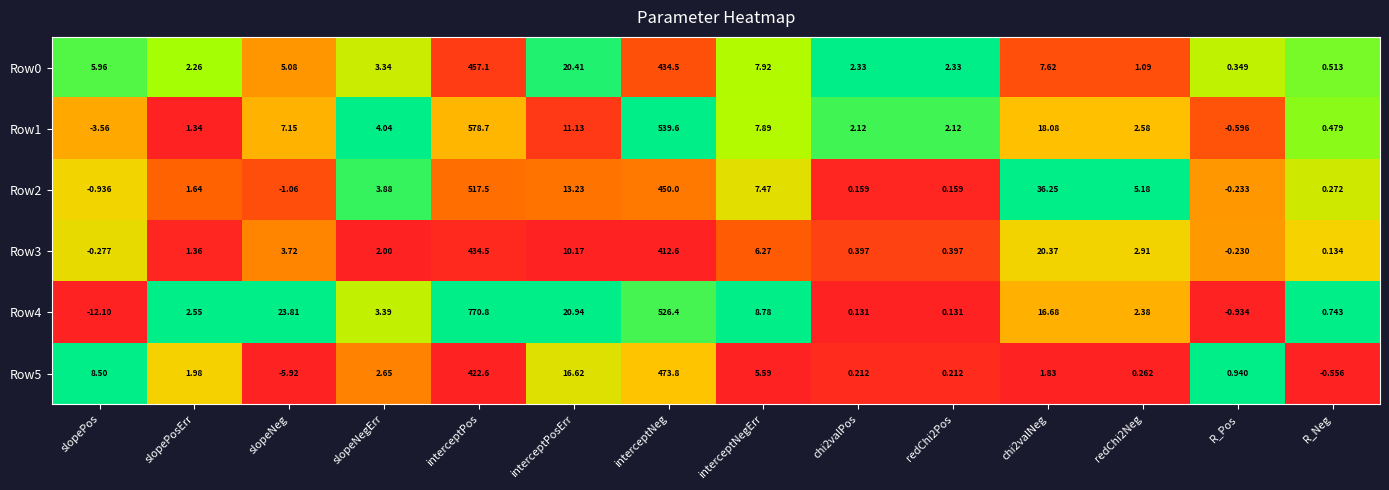

What is the total value across all series at redChi2Neg?

14.4